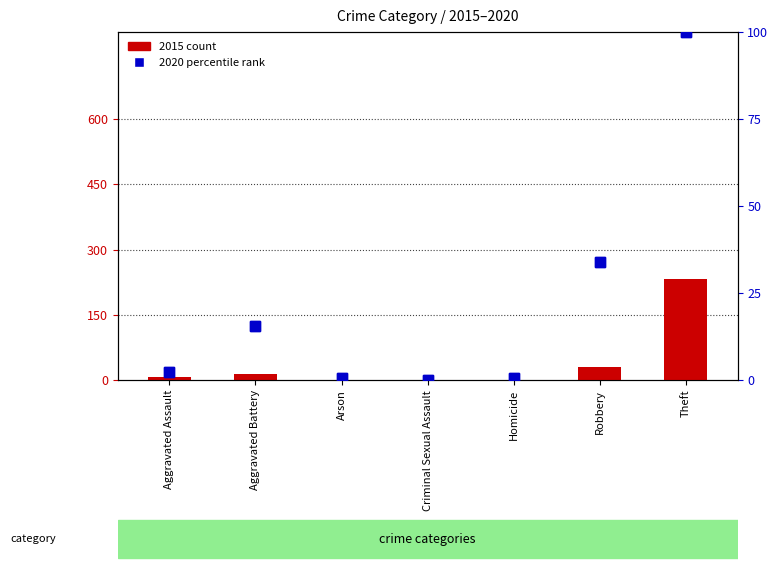

Which series has the widest spread of values?

2015 count